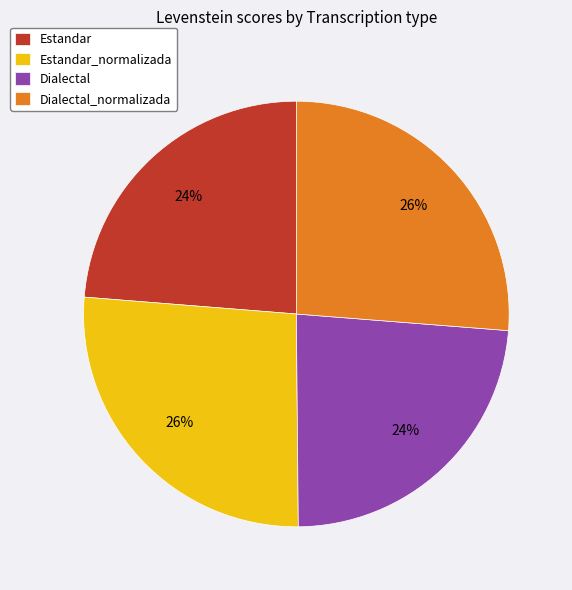

How many slices are in this pie chart?

4